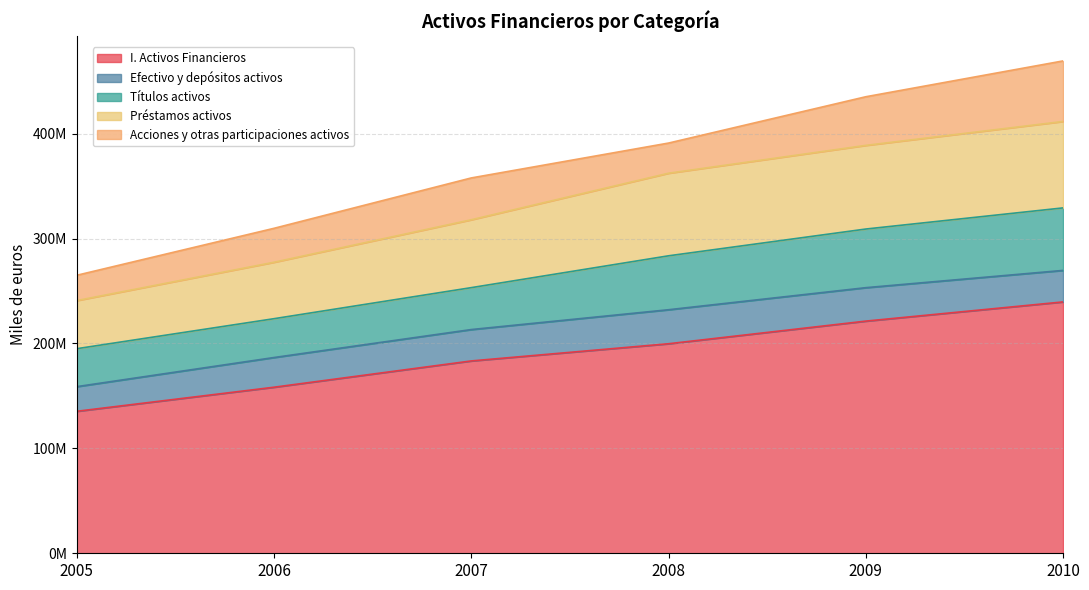

Rank the series by their maximum value, from lowest to highest.

Efectivo y depósitos activos, Acciones y otras participaciones activos, Títulos activos, Préstamos activos, I. Activos Financieros